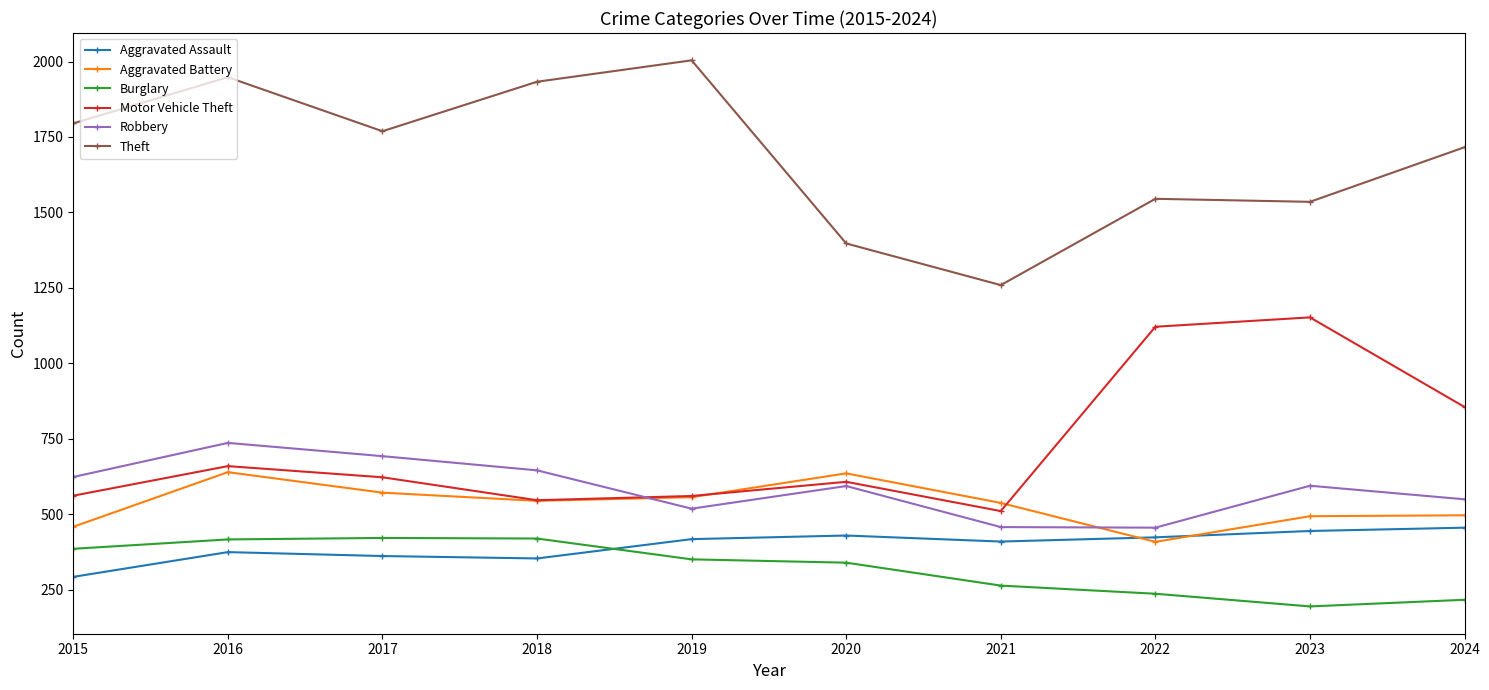

What is the minimum value for Robbery?

455